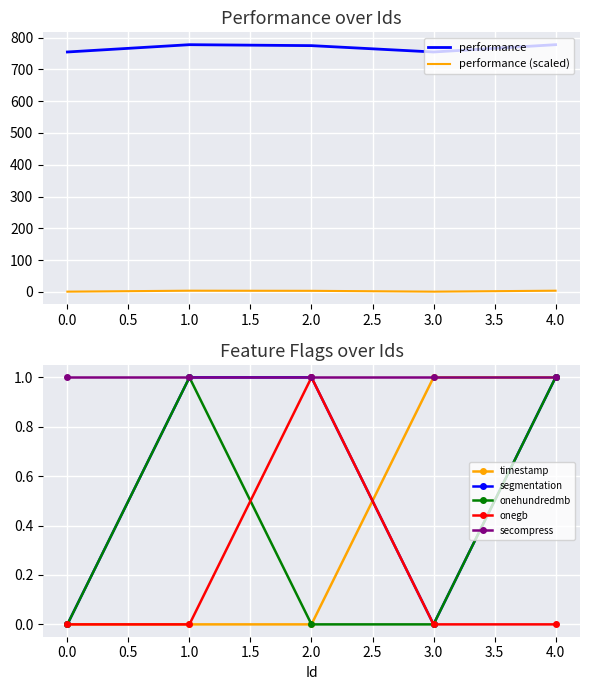

Count the number of categories in the chart.

5